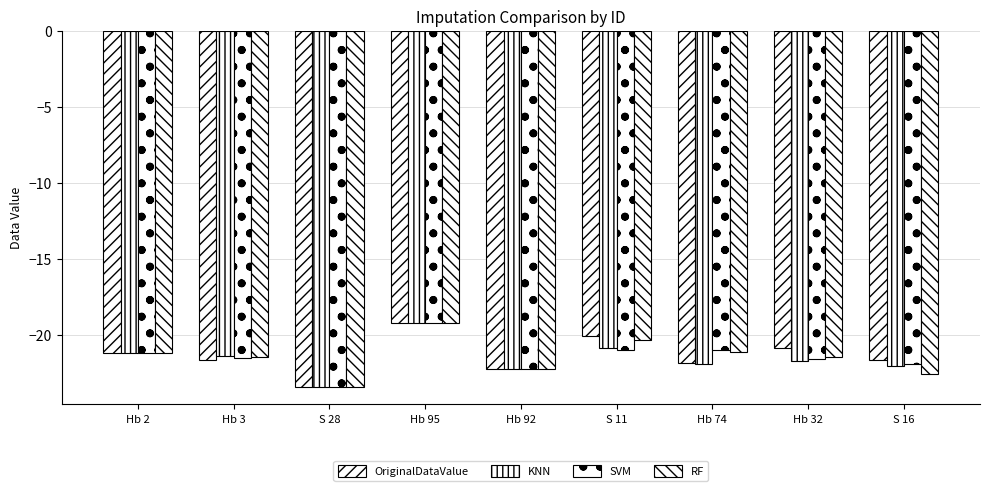

How many bars are there in each group?

4